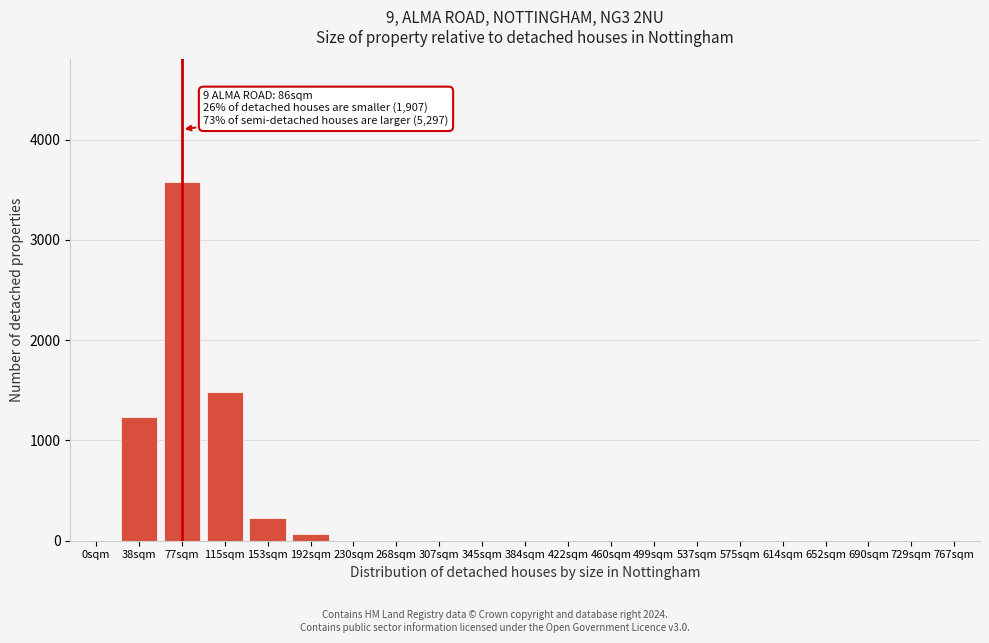

Reading left to right, what are all the values shown in this chart?

0sqm=0	38sqm=1231	77sqm=3574	115sqm=1481	153sqm=231	192sqm=68	230sqm=0	268sqm=0	307sqm=0	345sqm=0	384sqm=0	422sqm=0	460sqm=0	499sqm=0	537sqm=0	575sqm=0	614sqm=0	652sqm=0	690sqm=0	729sqm=0	767sqm=0